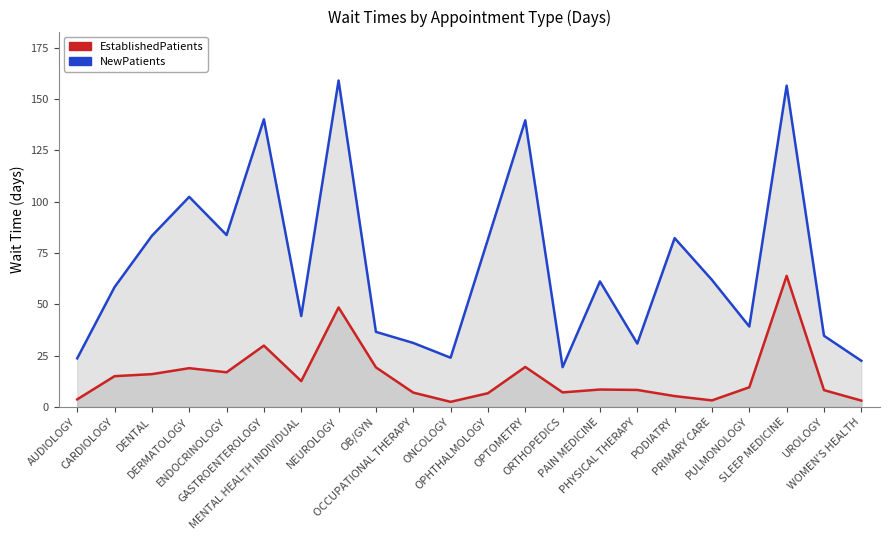

At which category does NewPatients reach its first local peak?

DERMATOLOGY